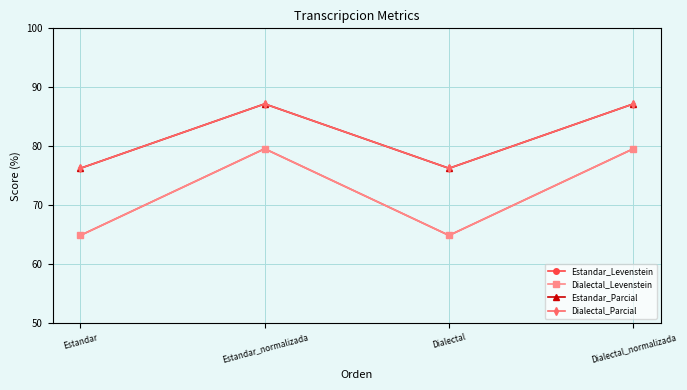

At which category is the sum across all series the highest?

Estandar_normalizada